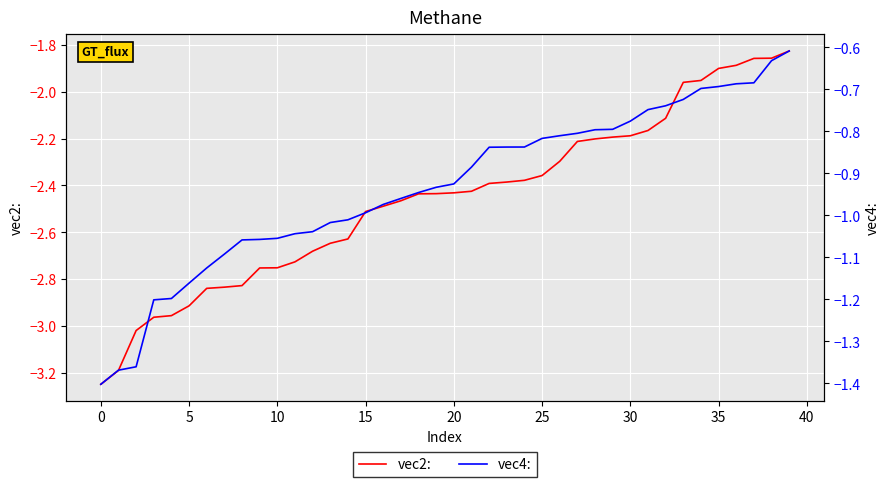

What is the average value of the vec2: series?

-2.5